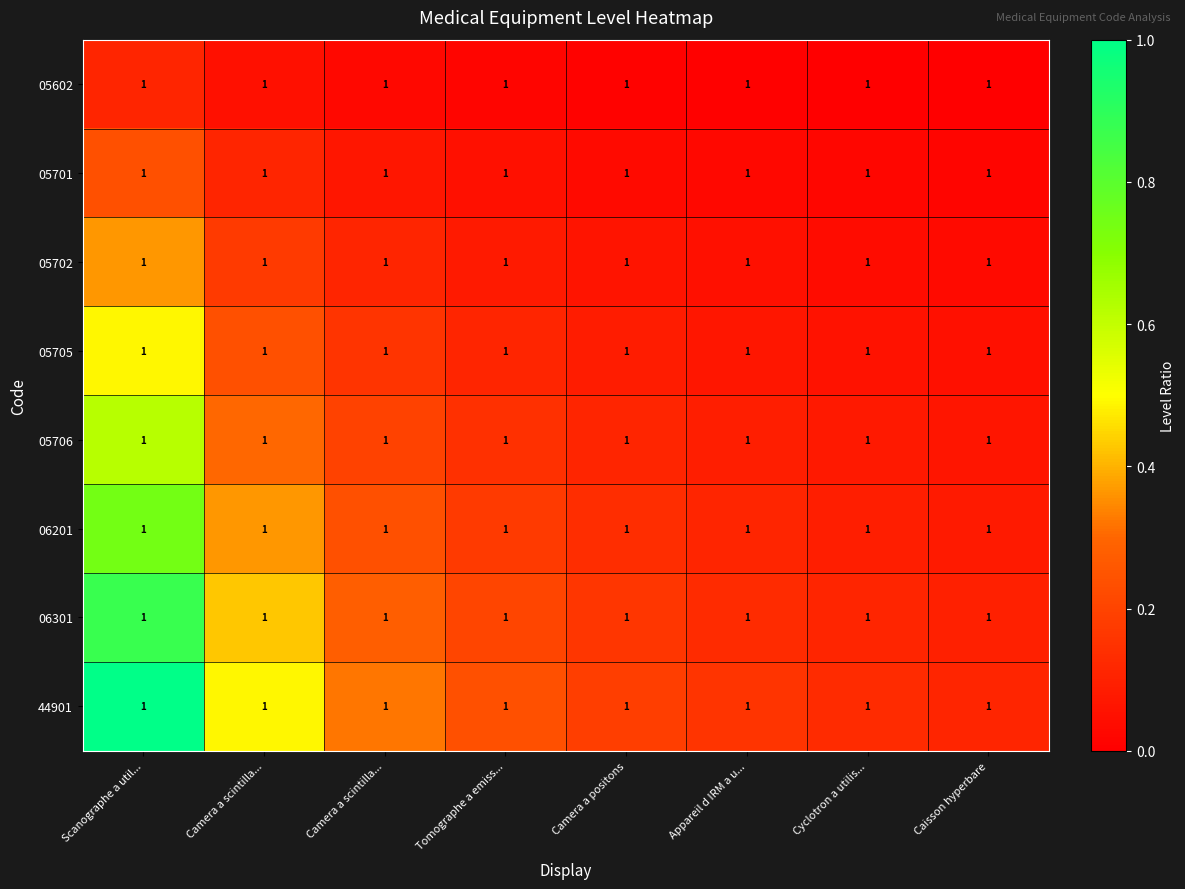

What is the sum of the 05701 values at Cyclotron a utilis... and Scanographe a util...?

0.3